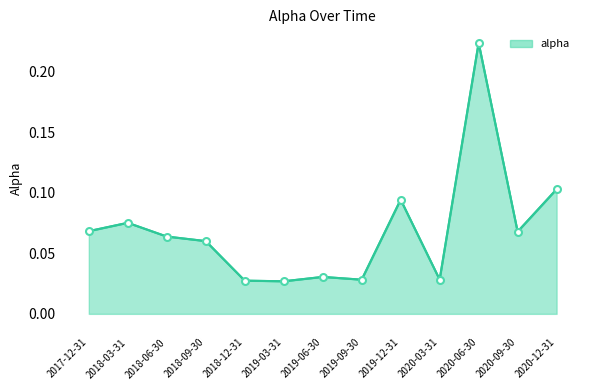

Between 2020-12-31 and 2019-06-30, which is larger?

2020-12-31